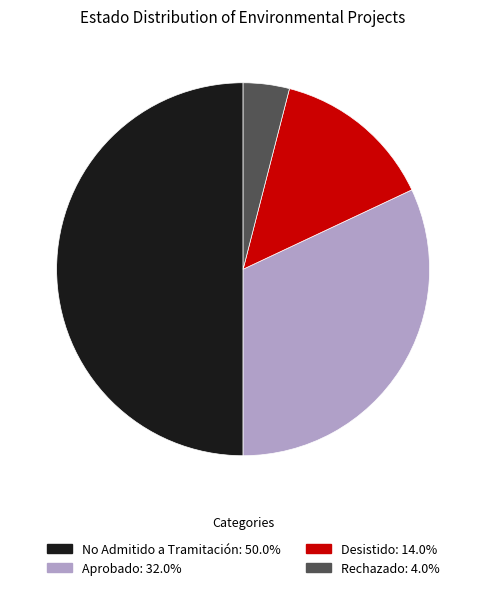

How many segments does this pie chart have?

4